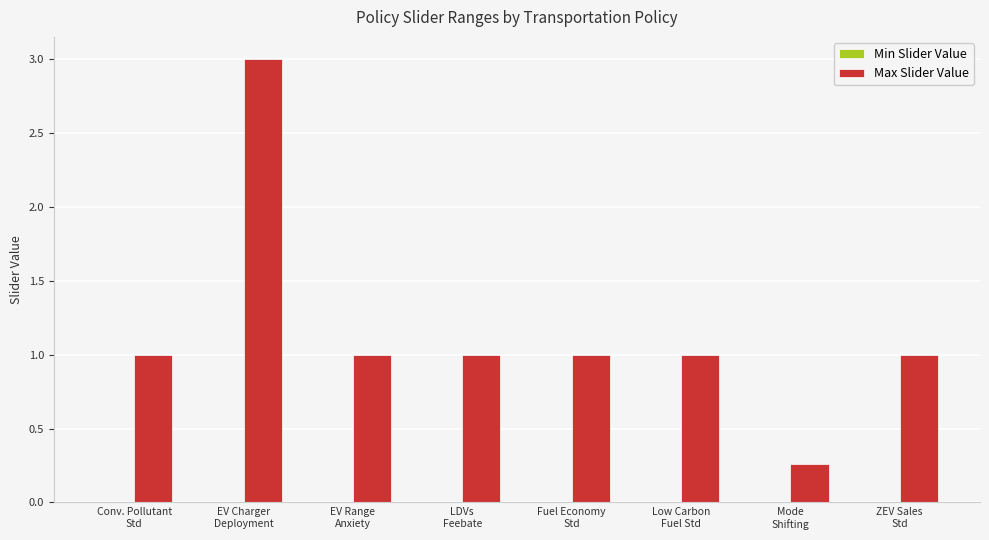

What is the average value?

1.2